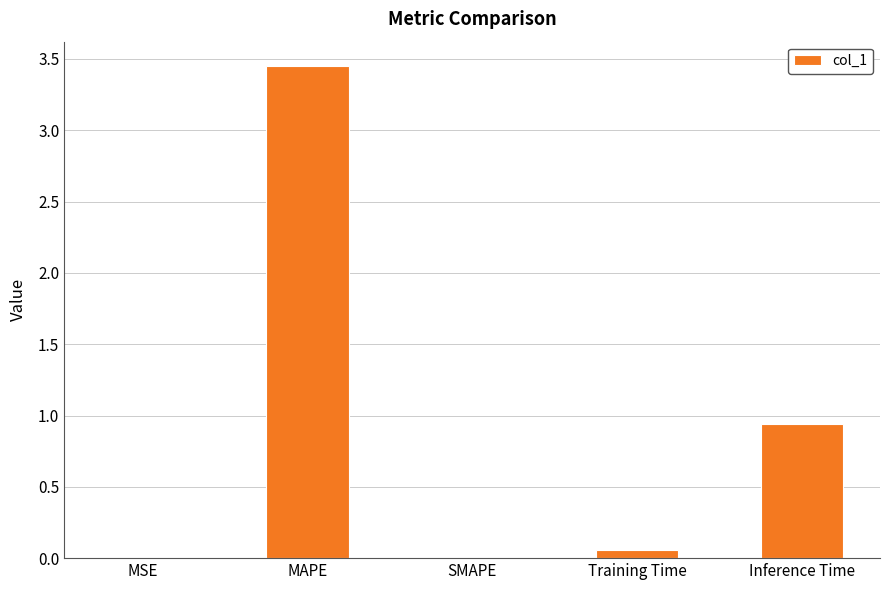

Are the bars grouped side by side (vs. stacked)?

No